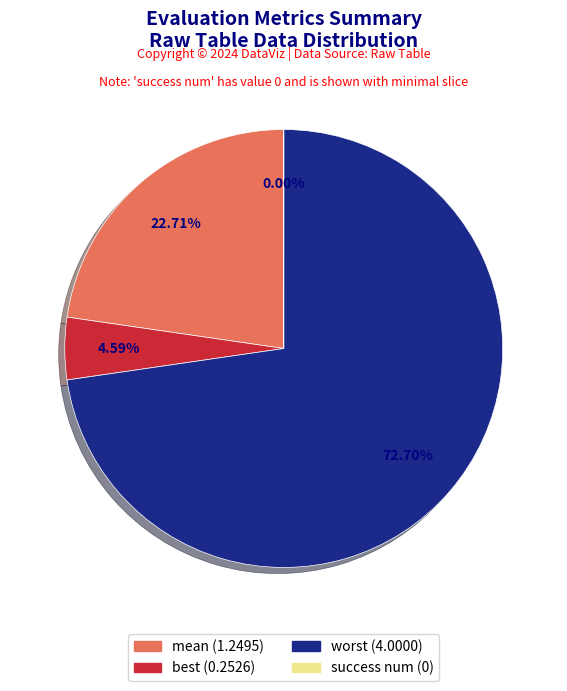

To the nearest percent, what portion does best represent?

5%